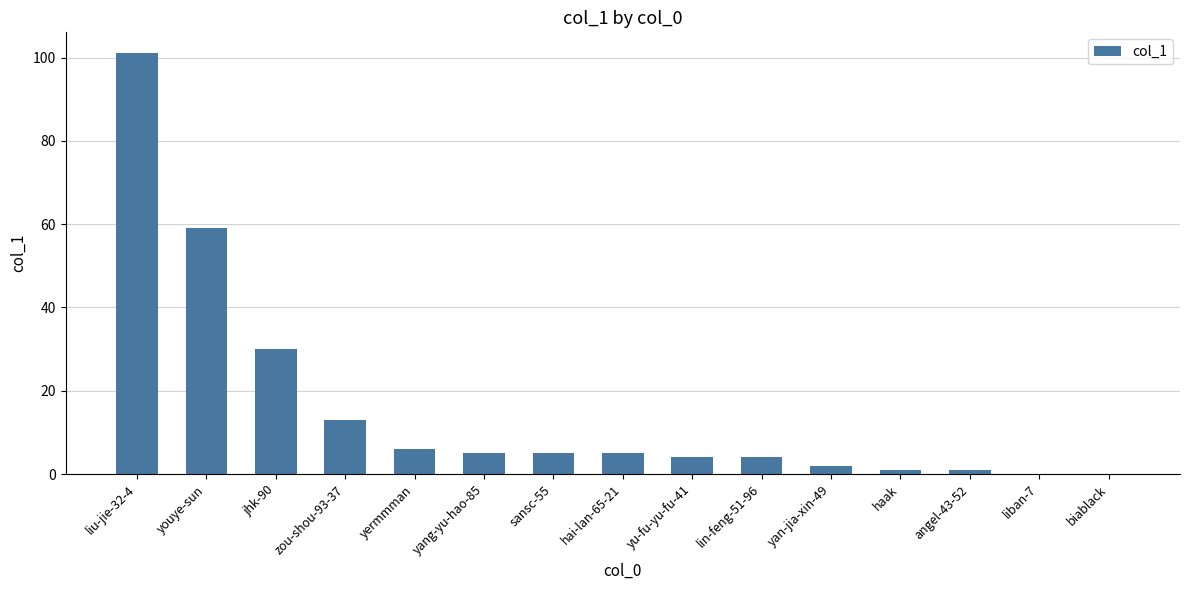

What is the change in value from zou-shou-93-37 to lin-feng-51-96?

-9